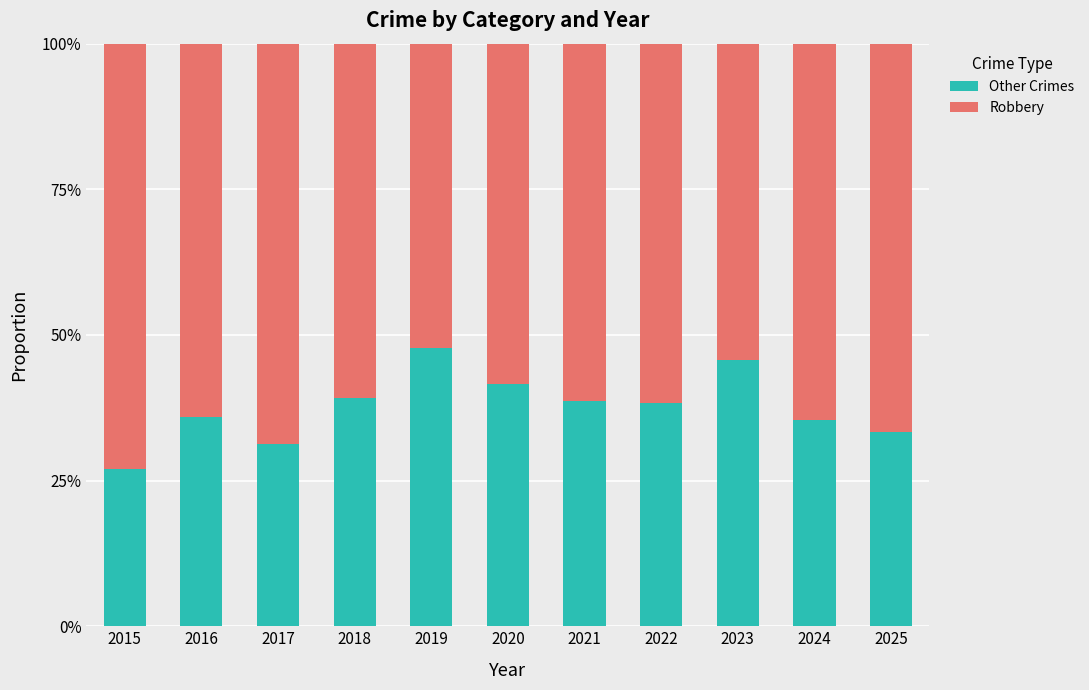

At how many categories does at least one series exceed 0?

11